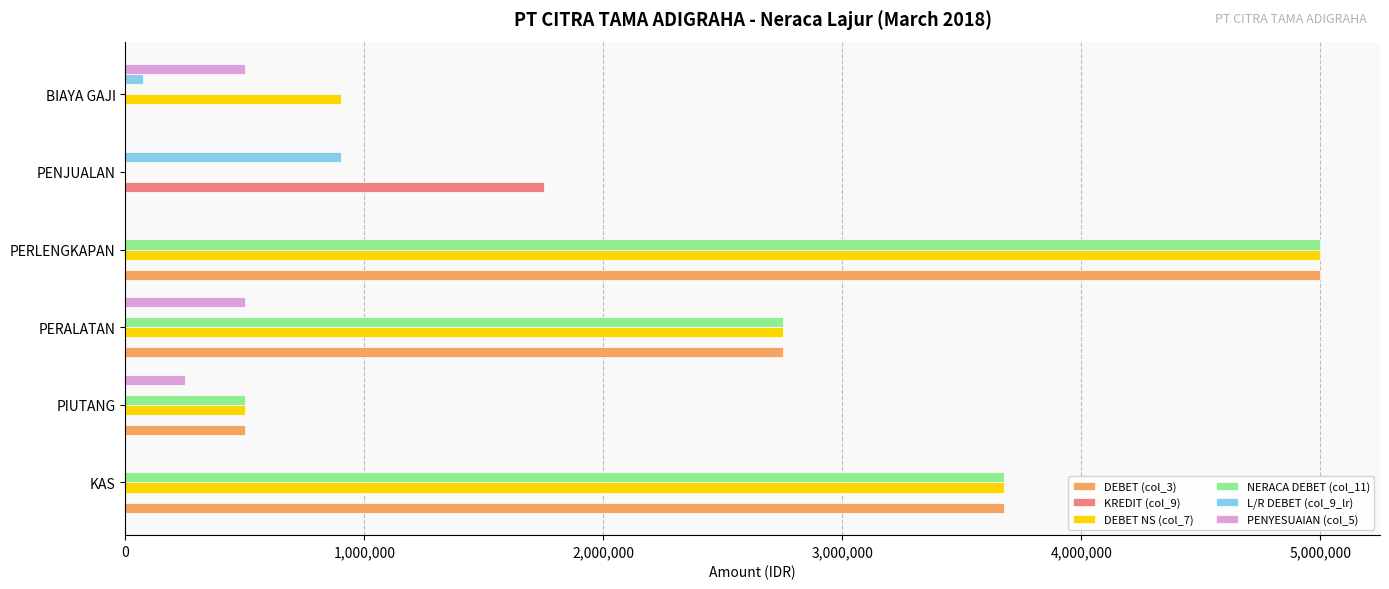

What is the total value across all series at PERALATAN?

8750000